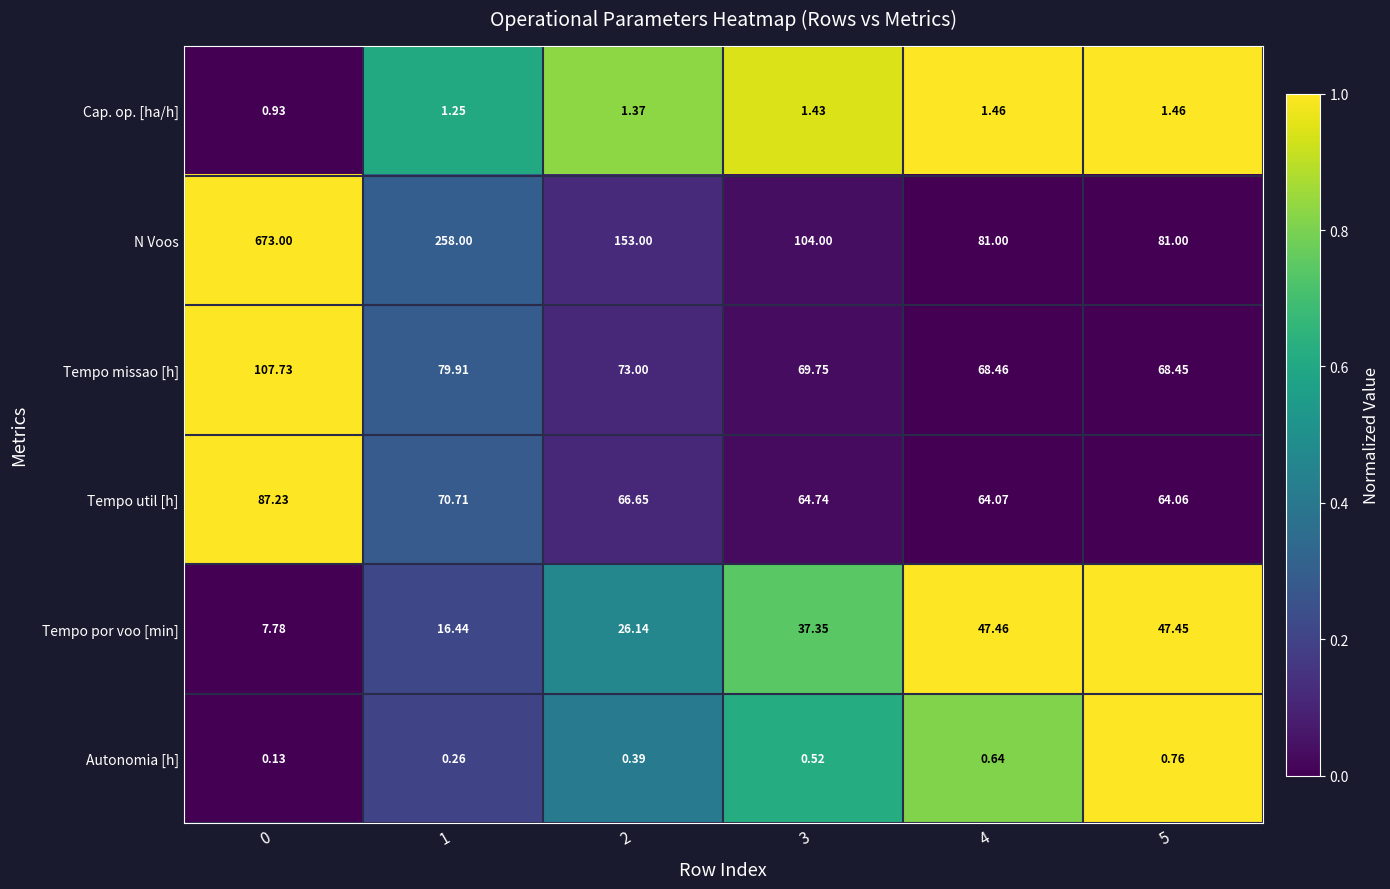

At 1, list the series in order from smallest to largest.

Autonomia [h], Cap. op. [ha/h], Tempo por voo [min], Tempo util [h], Tempo missao [h], N Voos